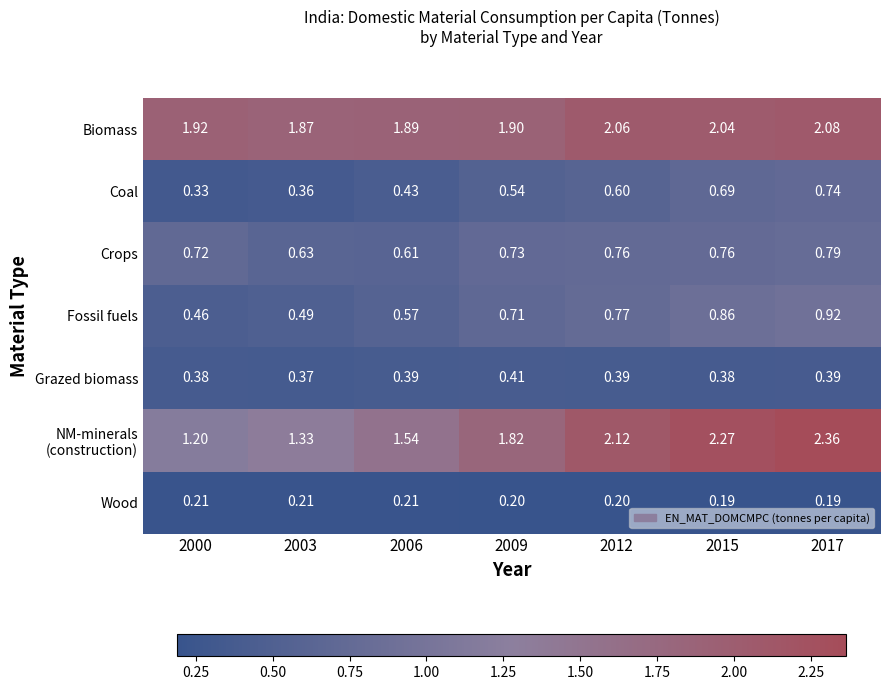

Is the value of Fossil fuels at 2012 greater than the value of Crops at 2009?

Yes